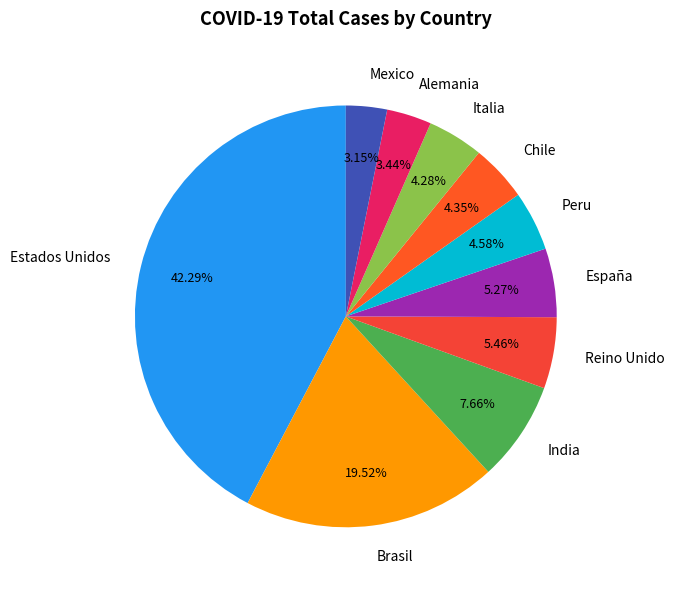

The Italia slice represents 4% of the pie. True or false?

True